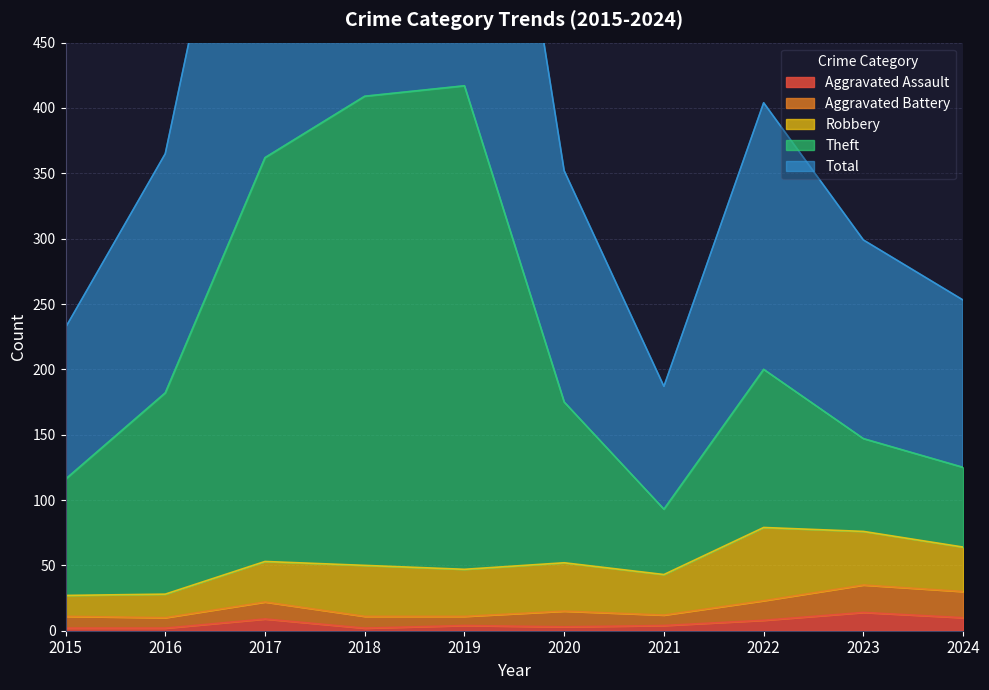

Where is the first local minimum for Theft?

2021